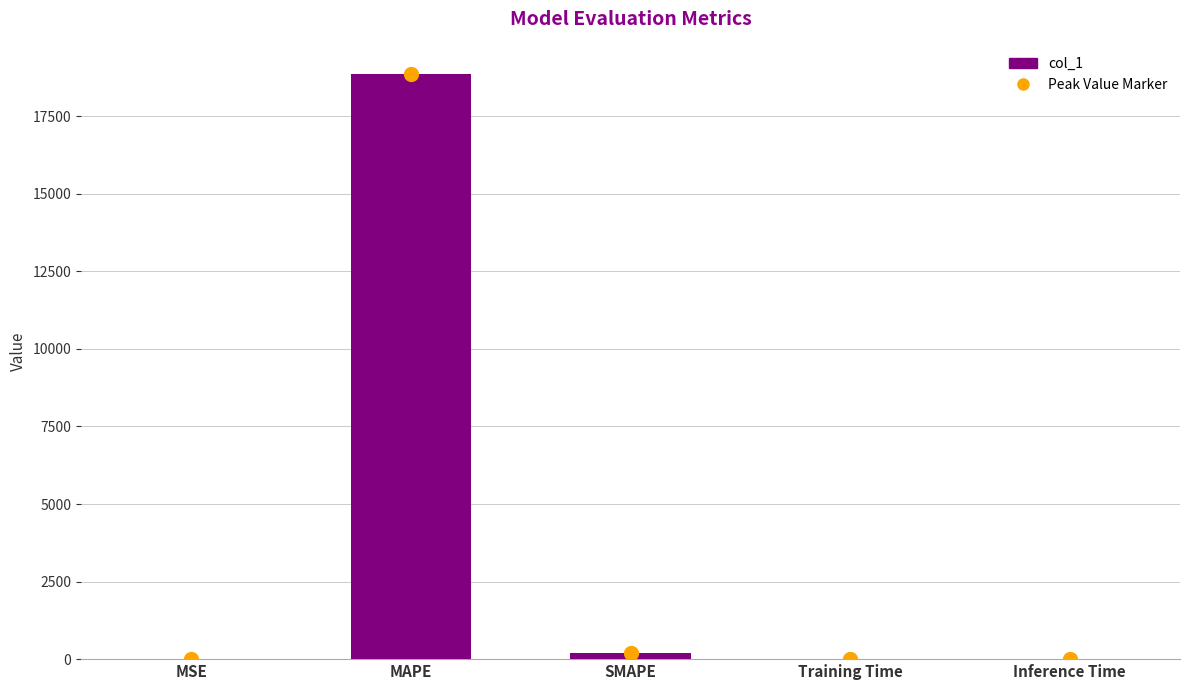

What value does the data have at MAPE?

18872.3